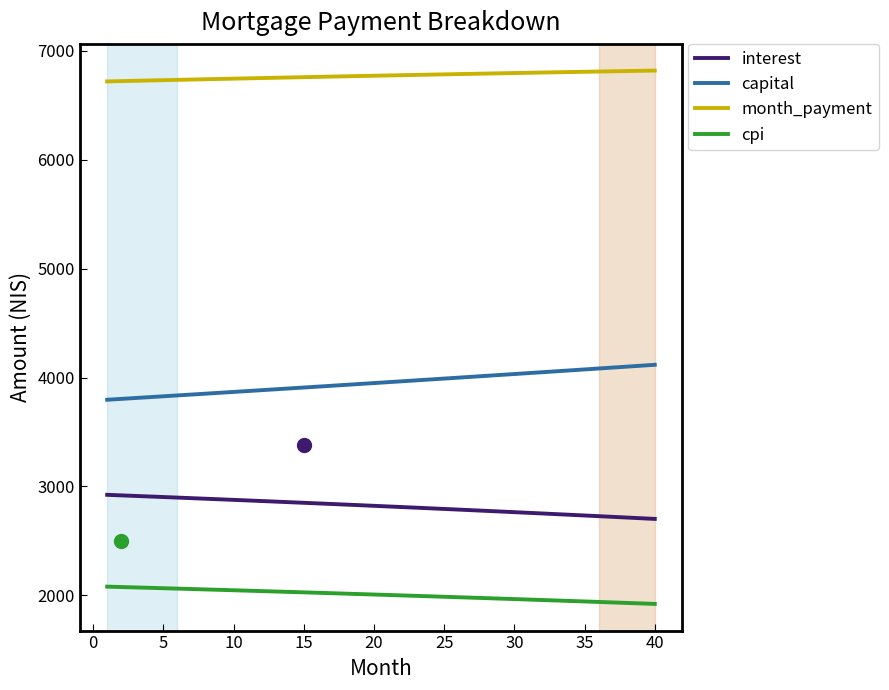

What is the difference between the maximum and minimum values in the cpi series?

158.6